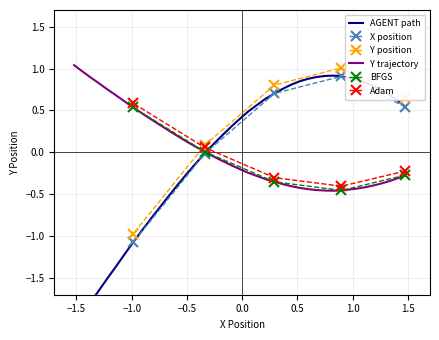

What is the minimum value for X position?

-1.1